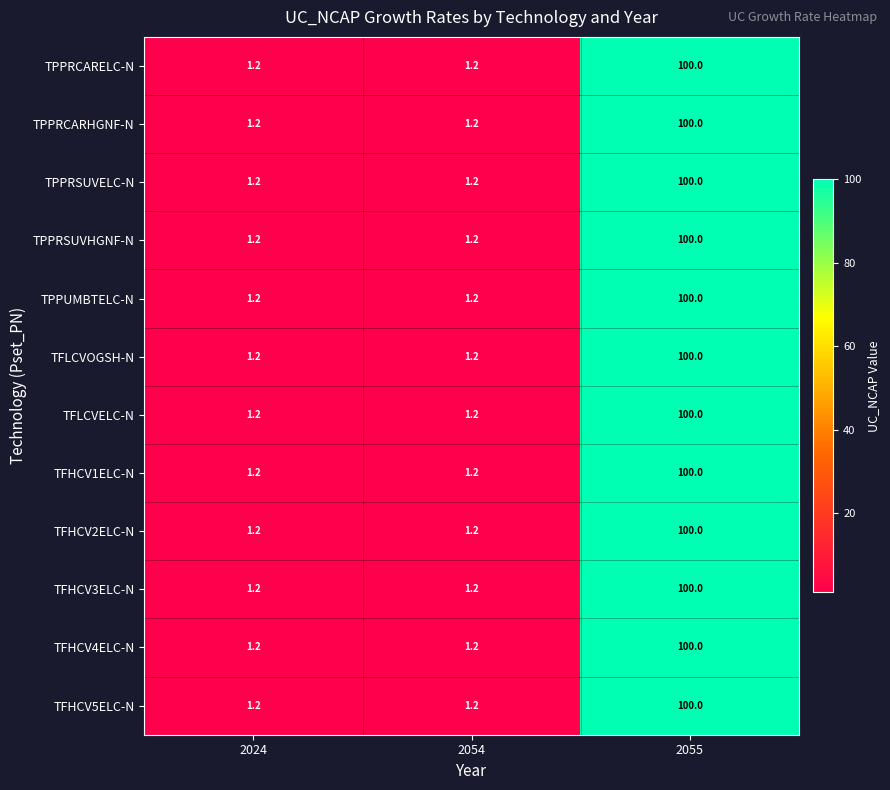

True or false: TPPRSUVHGNF-N has a value of 0.3 at 2024.

False